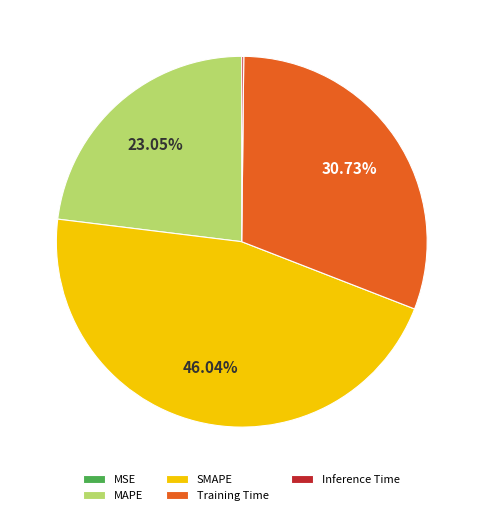

Does SMAPE represent more than half of the total?

No